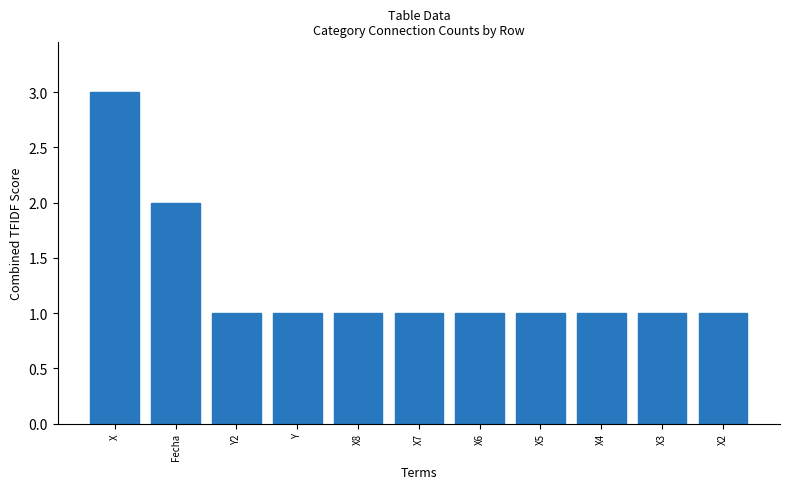

What is the label of the 10th bar from the left?

X3